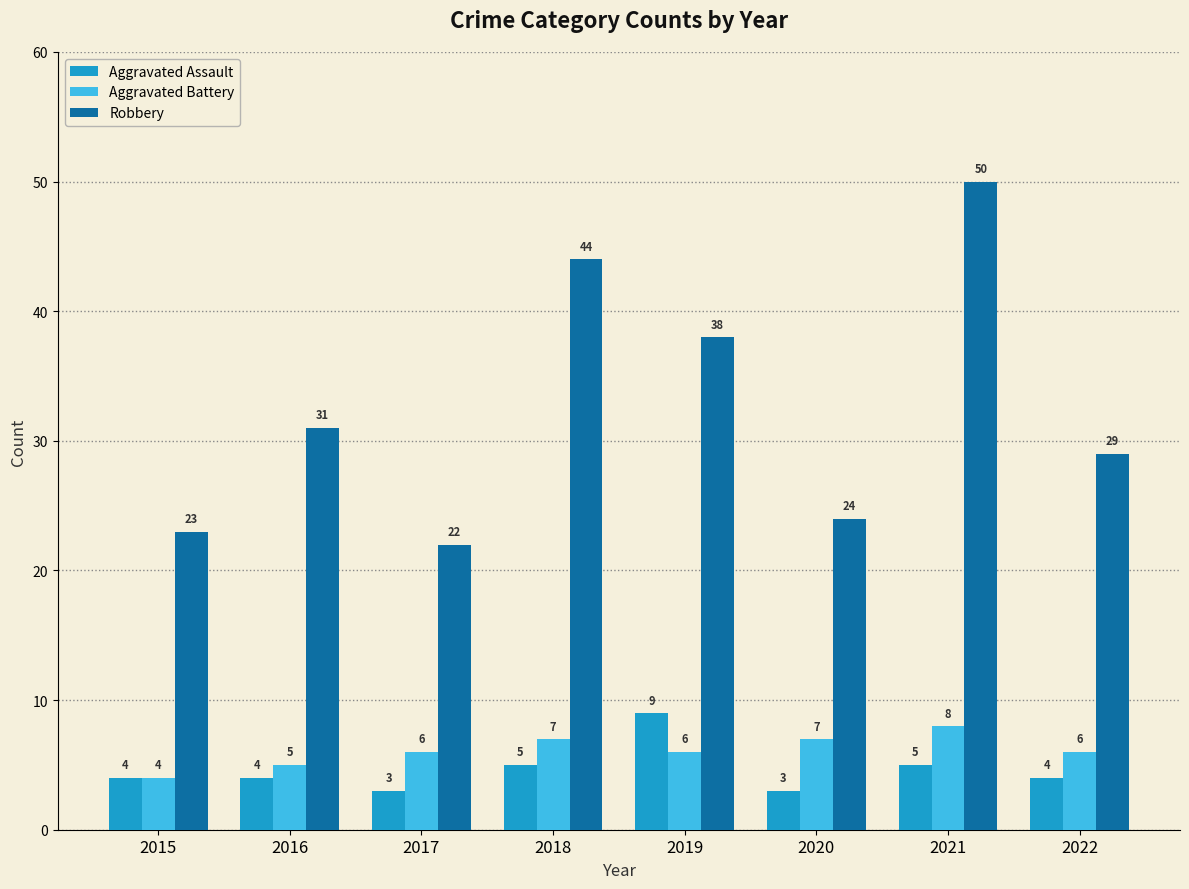

How many values in the Aggravated Assault series are below 4?

2